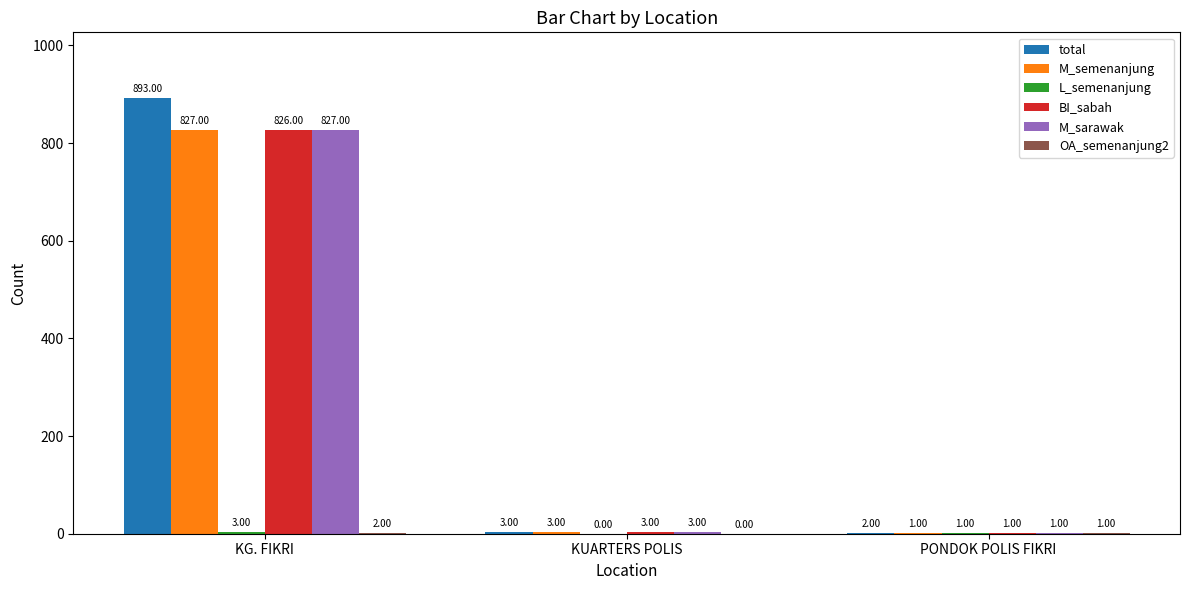

Which series has the widest spread of values?

total